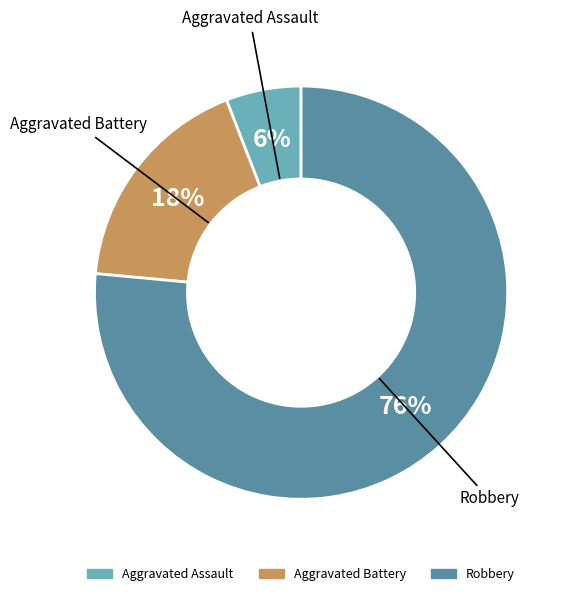

Combined, do Robbery and Aggravated Assault account for over 50%?

Yes